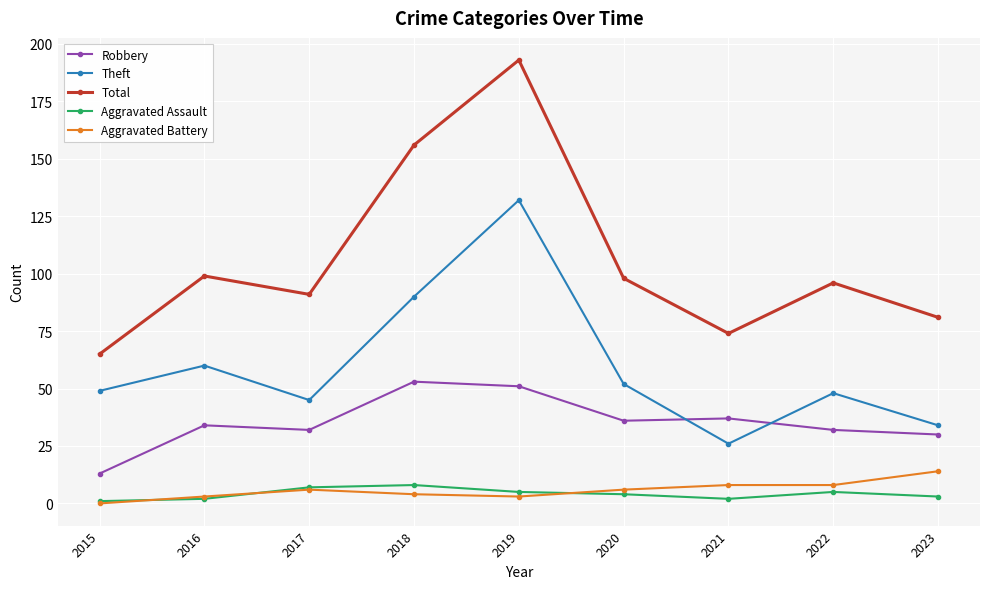

Does the chart display data point markers on the line(s)?

Yes